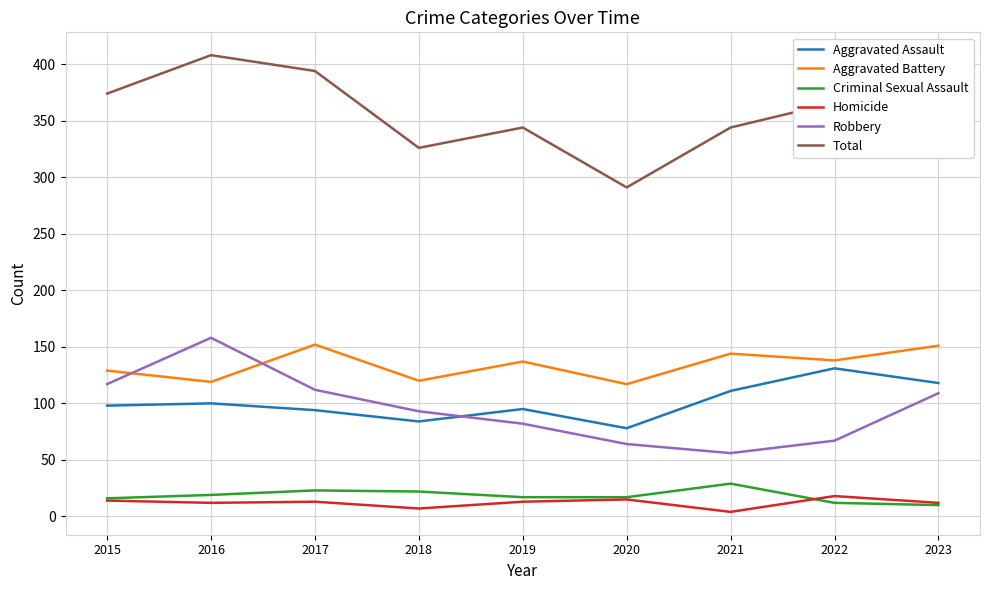

The Robbery series shows 27 at 2022. True or false?

False